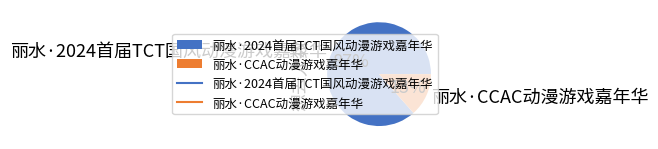

What percentage is the 丽水·CCAC动漫游戏嘉年华 slice, to the nearest percent?

13%